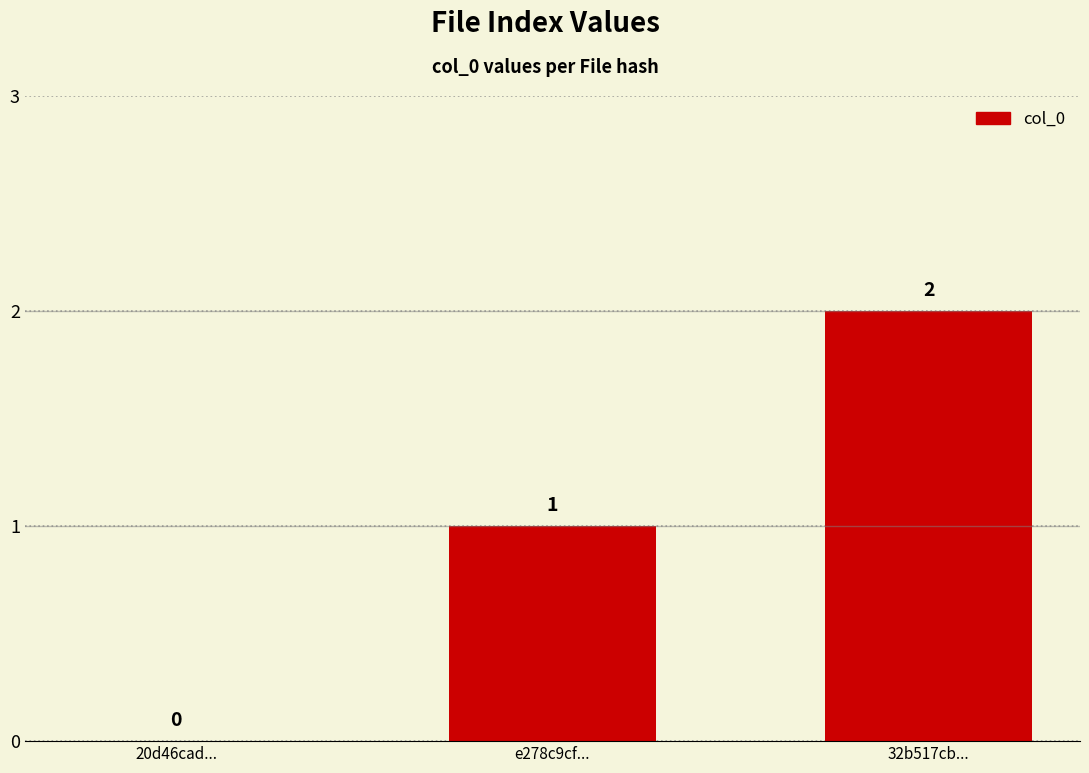

What is the difference between the values at 32b517cb... and 20d46cad...?

2